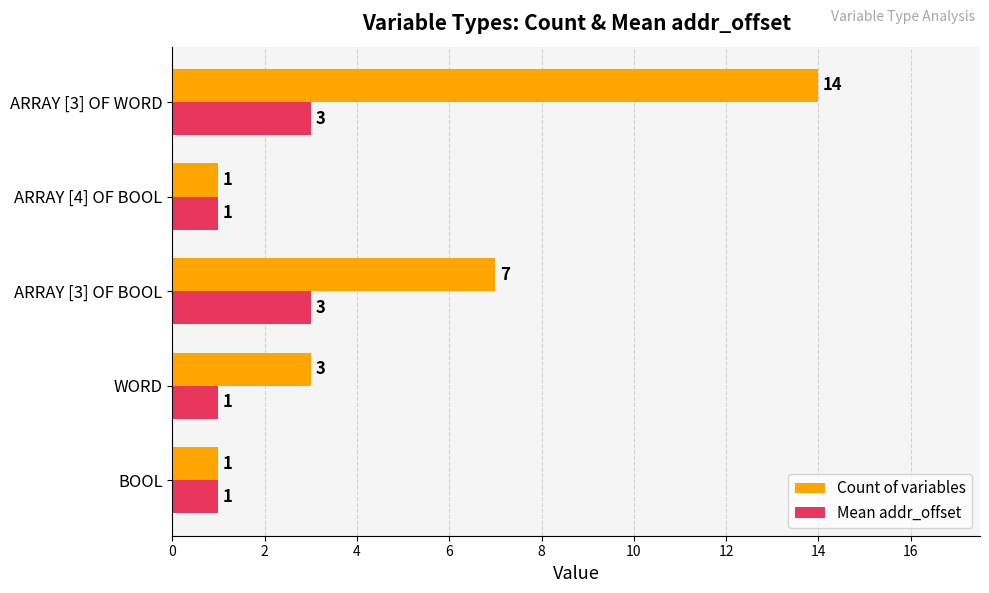

Count the Mean addr_offset values in the range 1 to 3.

5